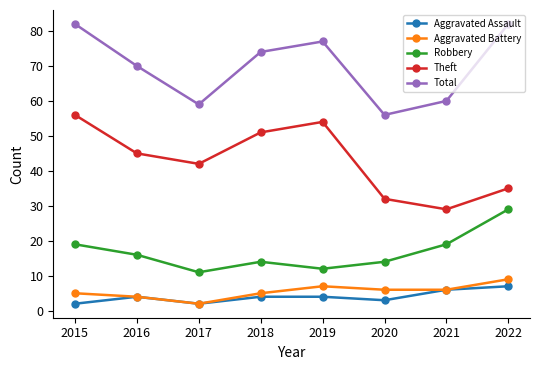

Where does the Aggravated Battery series first go above 6?

2019